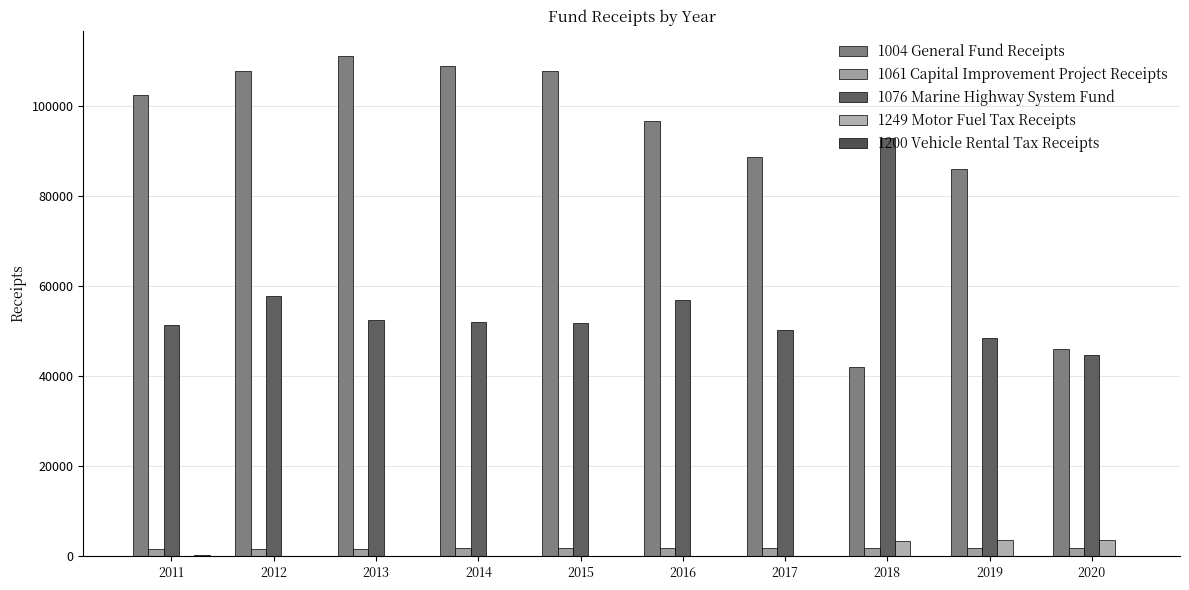

Does the chart contain stacked bars?

No